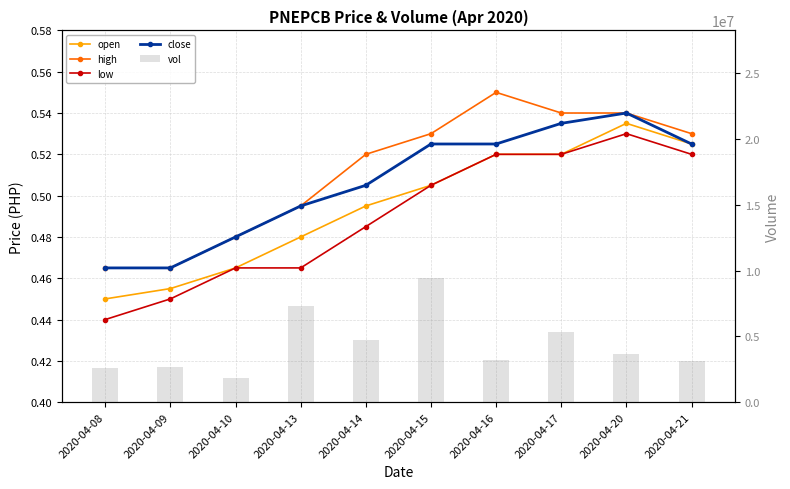

How many groups of bars are there?

10